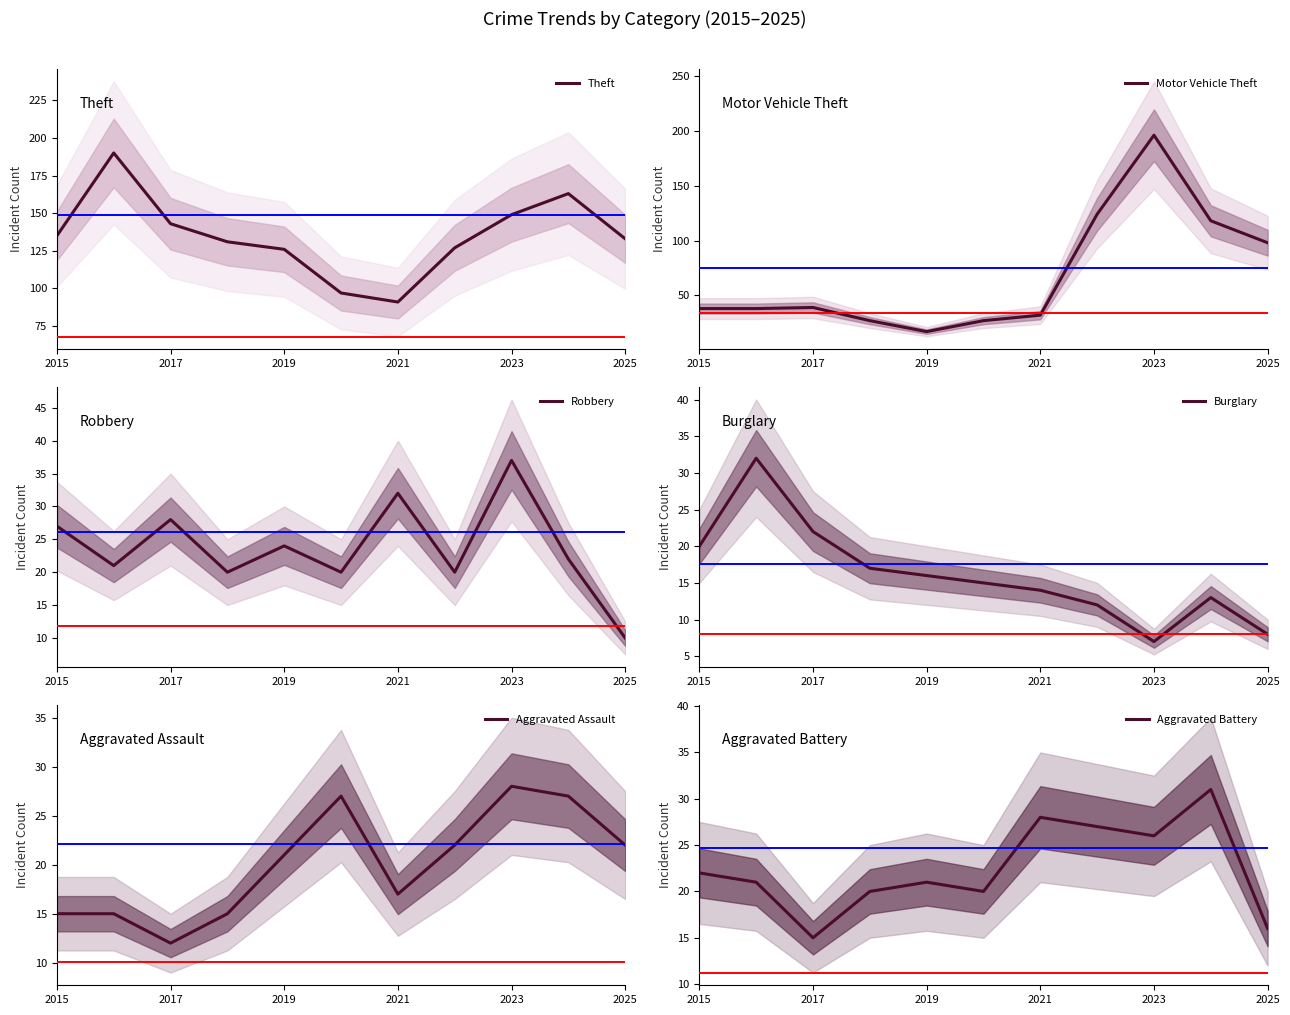

True or false: Motor Vehicle Theft and Burglary intersect in this chart.

False